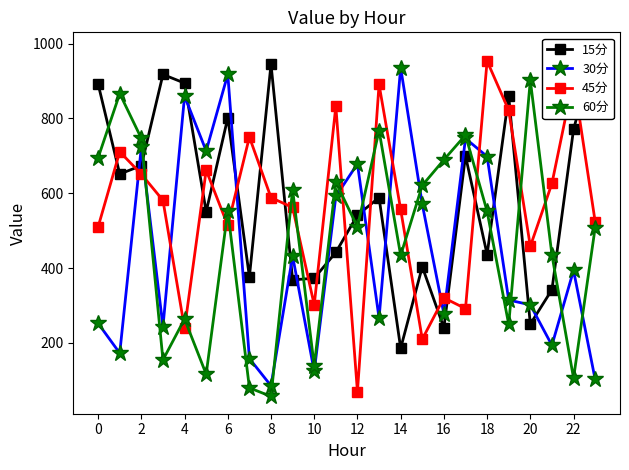

How many data points in 60分 are above 551?

12